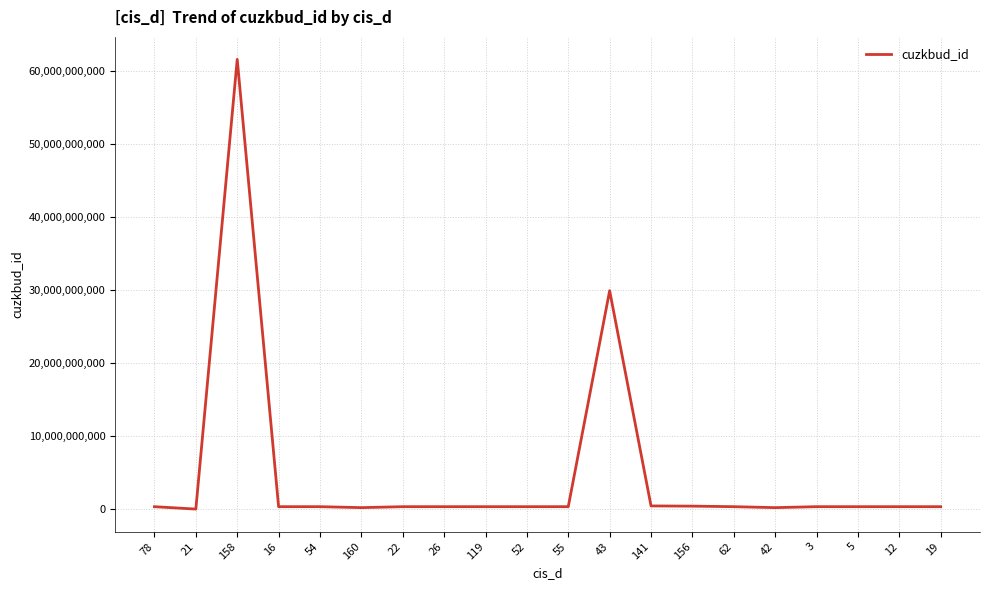

What is the greatest value displayed?

61522428010